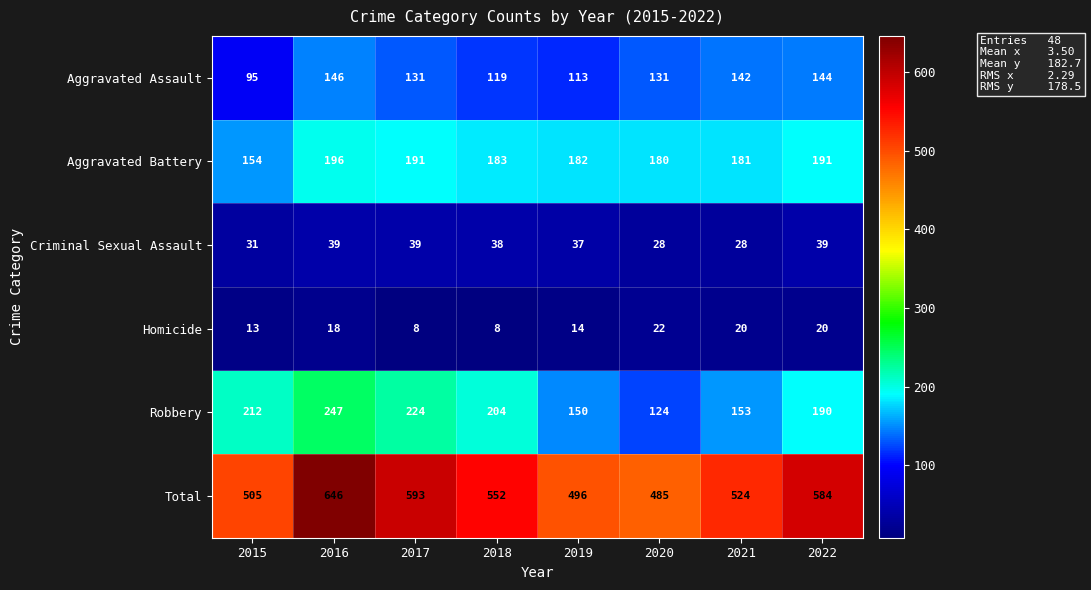

The Robbery series shows 309 at 2015. True or false?

False